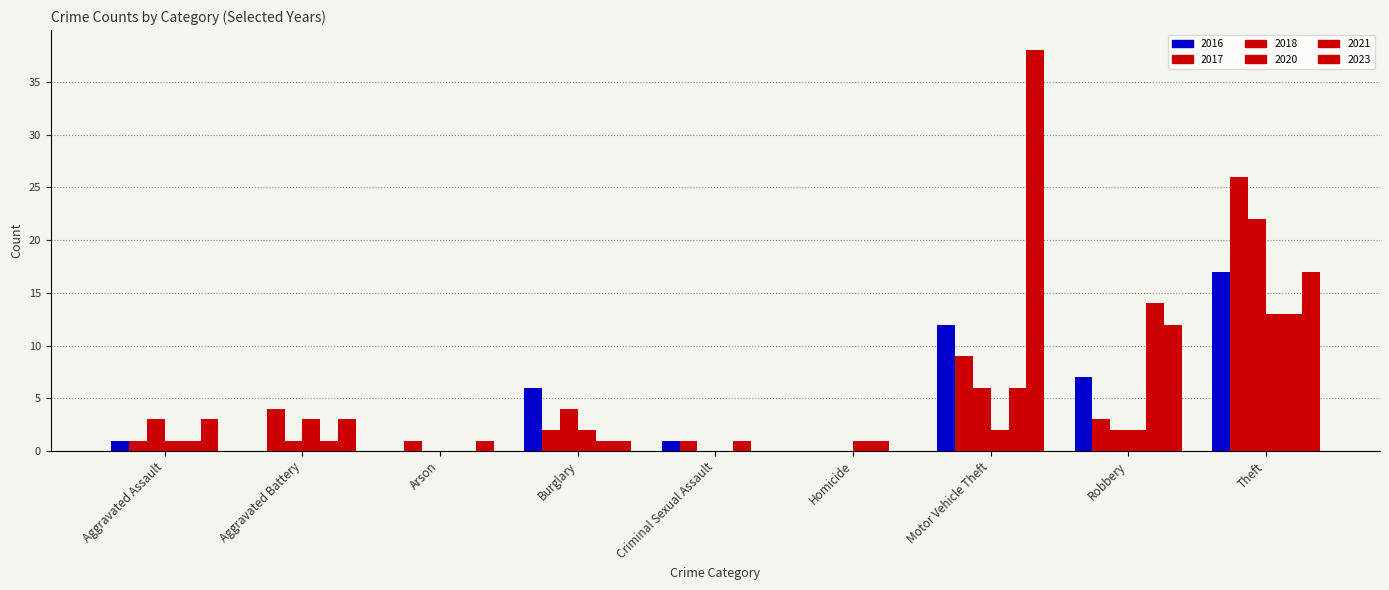

Which has a higher value, Burglary or Criminal Sexual Assault?

Burglary